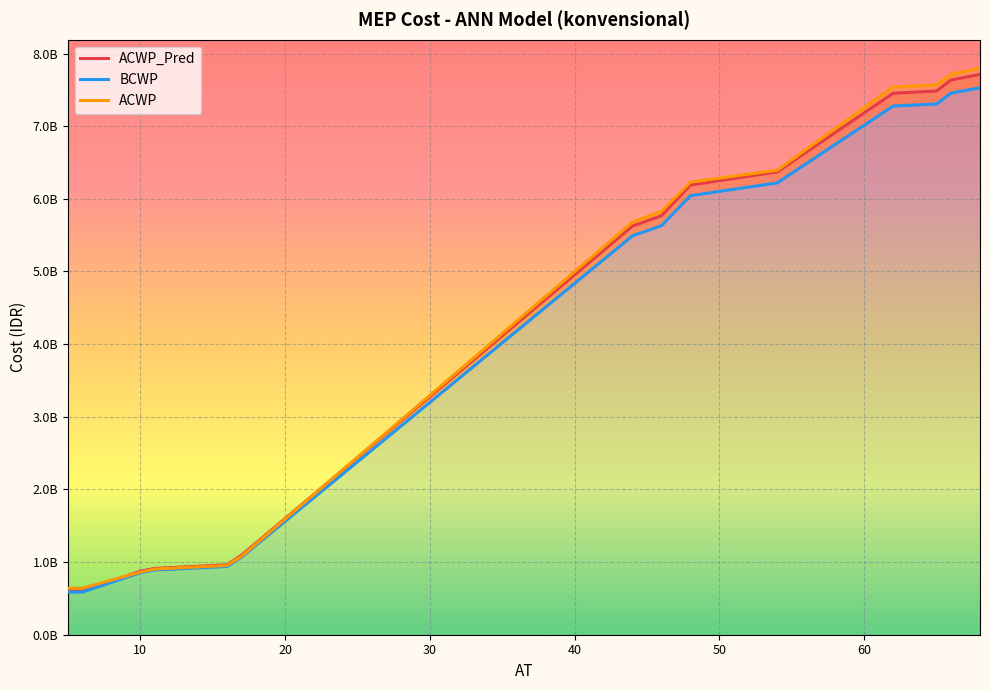

What is the label of the 8th point from the right?

60